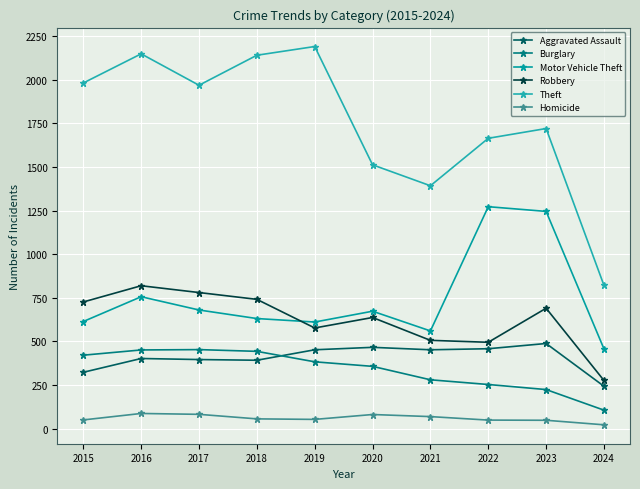

Reading left to right, what are all the values shown in this chart?

Aggravated Assault: 2015=323	2016=402	2017=396	2018=392	2019=452	2020=466	2021=452	2022=458	2023=488	2024=243
Burglary: 2015=421	2016=451	2017=453	2018=443	2019=383	2020=357	2021=280	2022=253	2023=224	2024=106
Motor Vehicle Theft: 2015=614	2016=756	2017=680	2018=631	2019=611	2020=673	2021=560	2022=1272	2023=1245	2024=457
Robbery: 2015=726	2016=819	2017=780	2018=741	2019=577	2020=637	2021=506	2022=495	2023=690	2024=276
Theft: 2015=1981	2016=2148	2017=1968	2018=2140	2019=2190	2020=1512	2021=1392	2022=1664	2023=1720	2024=821
Homicide: 2015=50	2016=87	2017=82	2018=56	2019=53	2020=81	2021=69	2022=49	2023=48	2024=22